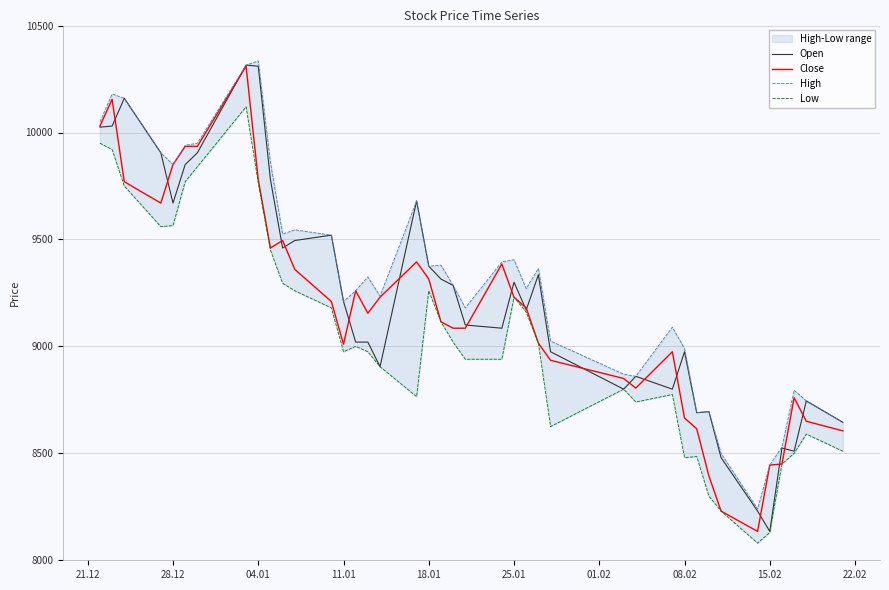

What is the maximum value for Open?

10315